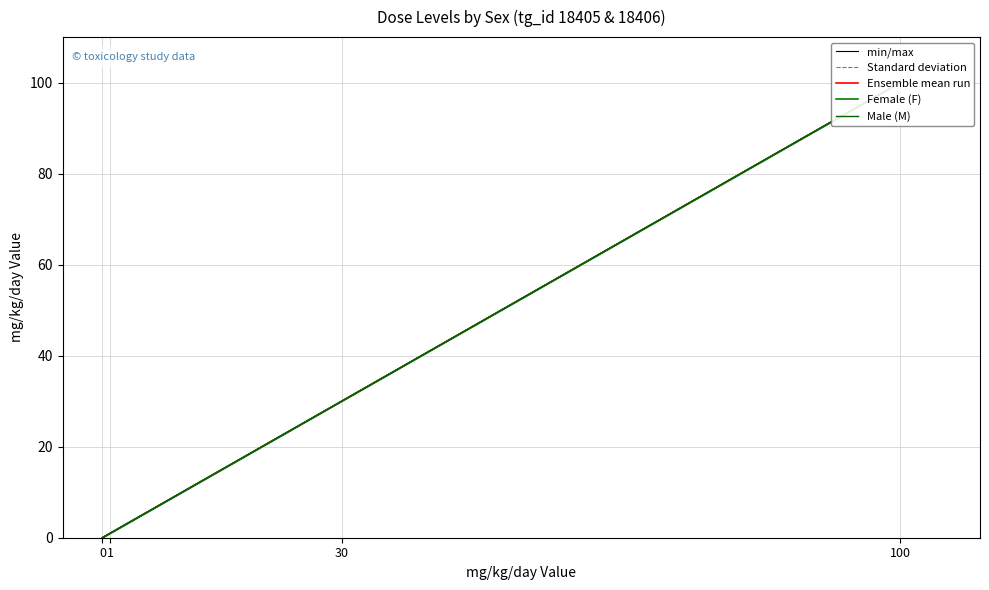

True or false: Ensemble mean run and Male (M) cross at least once.

False